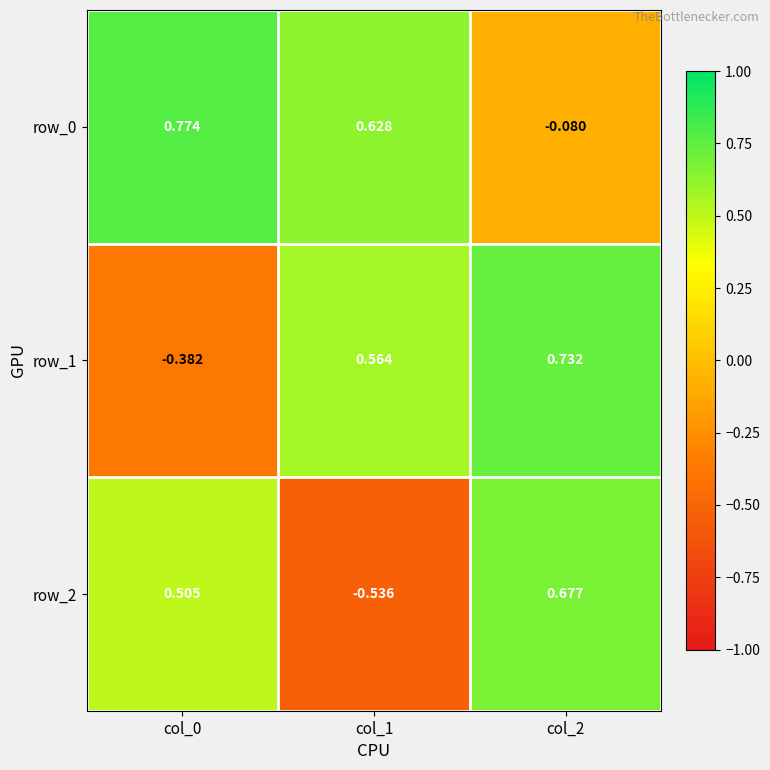

How many negative values does the row_0 series have?

1